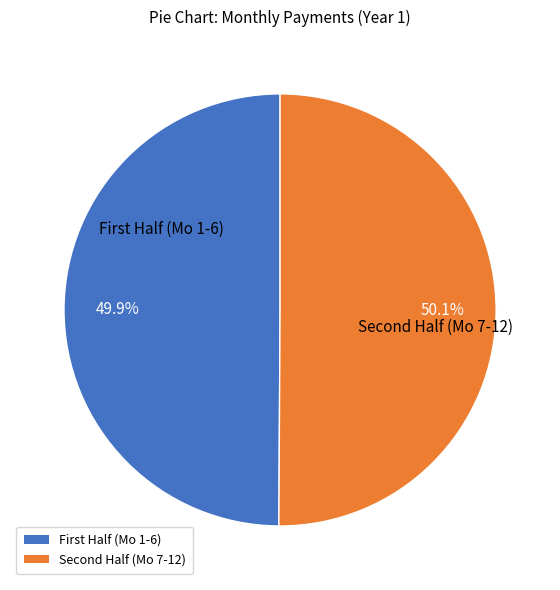

Is there any slice that represents more than half of the pie?

Yes